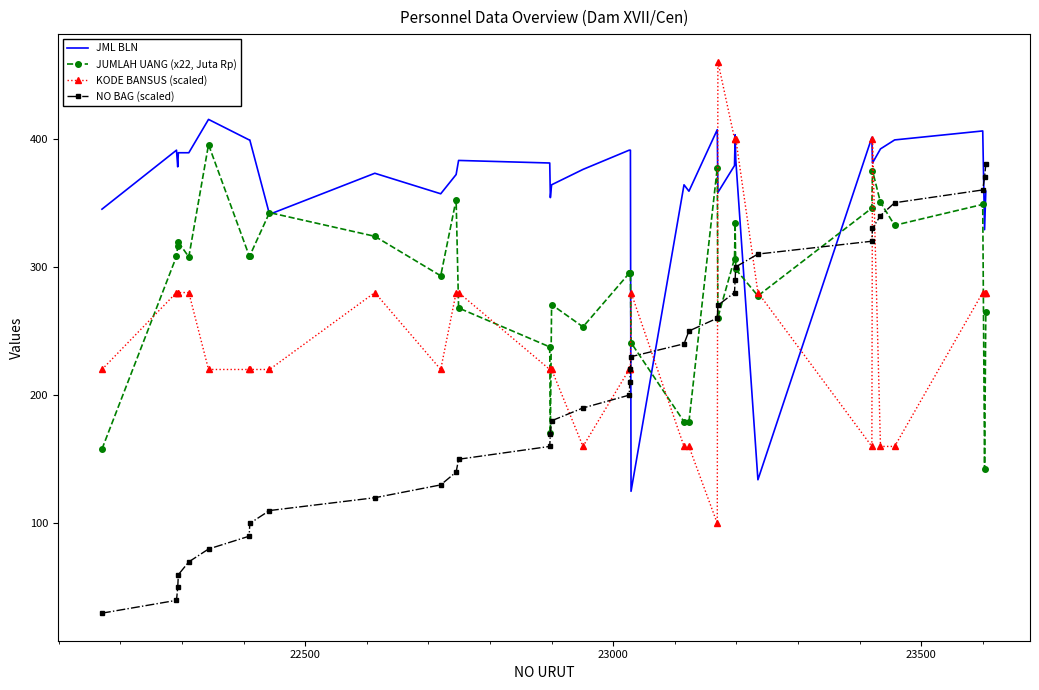

Which series has the largest total across all categories?

JML BLN